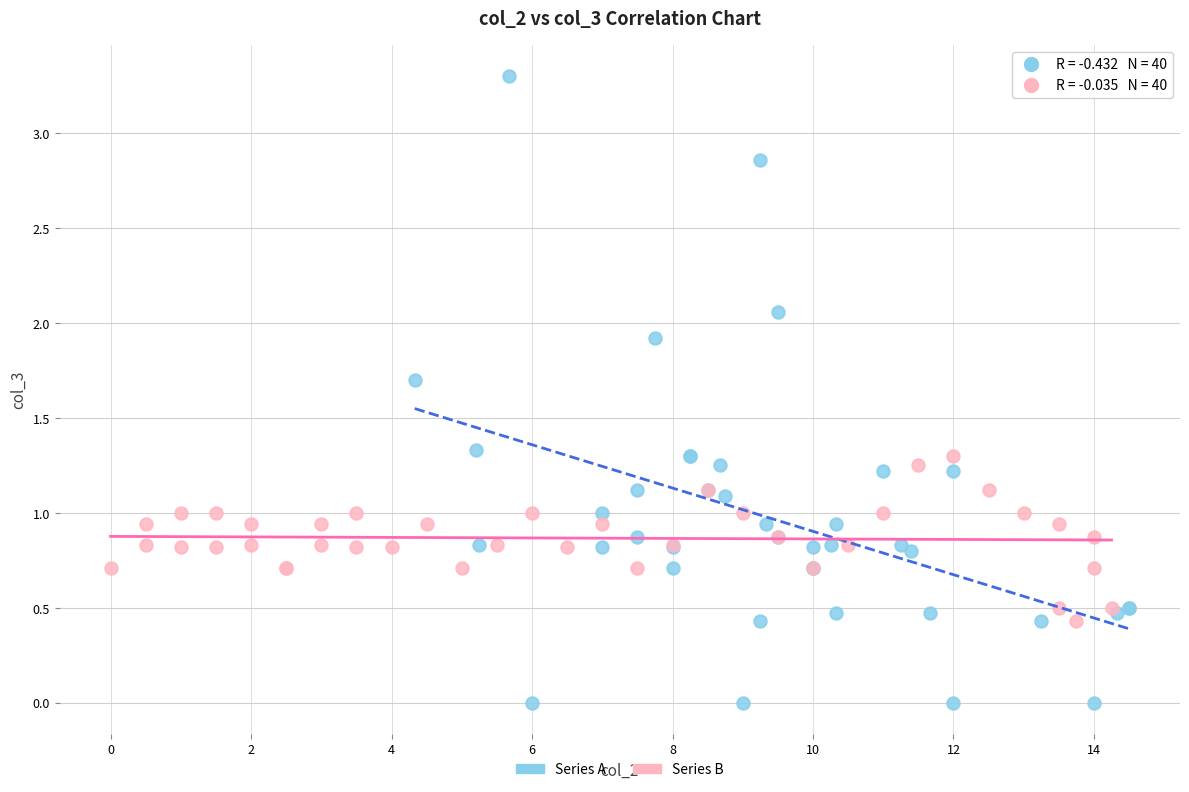

Which series reaches the minimum Y coordinate?

Series A